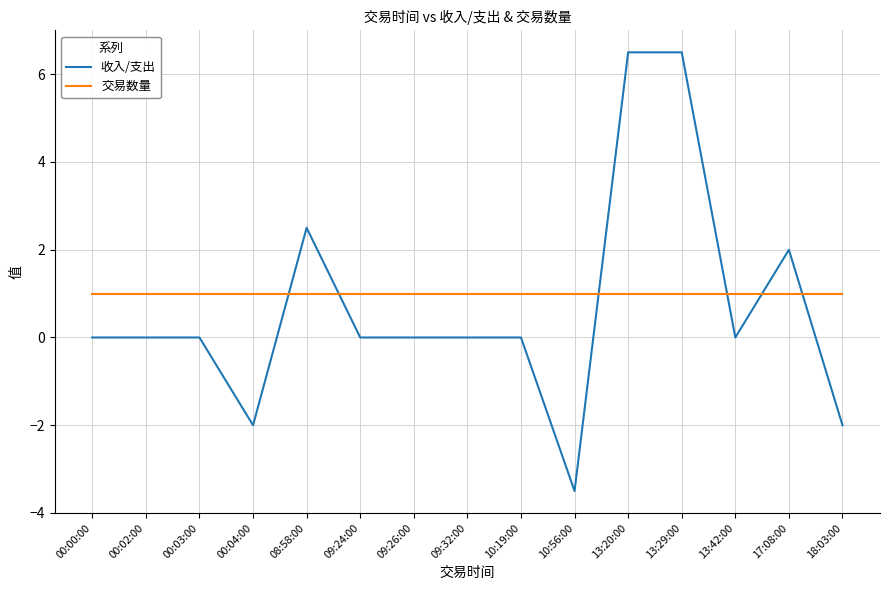

What is the spread (max minus min) of values at 13:20:00?

5.5